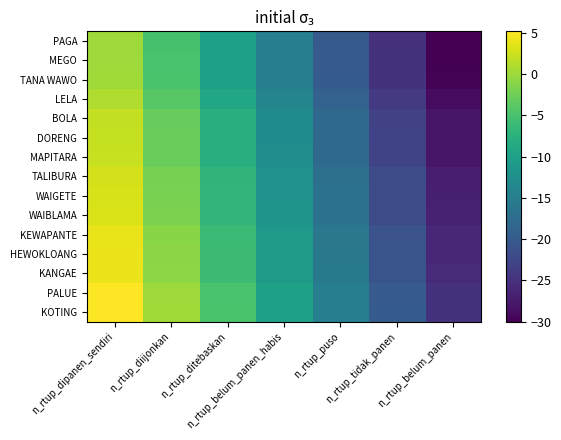

Reading left to right, transcribe all the data shown in this chart.

PAGA: n_rtup_dipanen_sendiri=0.0	n_rtup_diijonkan=-5.0	n_rtup_ditebaskan=-10.0	n_rtup_belum_panen_habis=-15.0	n_rtup_puso=-20.0	n_rtup_tidak_panen=-25.0	n_rtup_belum_panen=-30.0
MEGO: n_rtup_dipanen_sendiri=0.1	n_rtup_diijonkan=-4.9	n_rtup_ditebaskan=-9.9	n_rtup_belum_panen_habis=-14.9	n_rtup_puso=-19.9	n_rtup_tidak_panen=-24.9	n_rtup_belum_panen=-29.9
TANA WAWO: n_rtup_dipanen_sendiri=0.2	n_rtup_diijonkan=-4.8	n_rtup_ditebaskan=-9.8	n_rtup_belum_panen_habis=-14.8	n_rtup_puso=-19.8	n_rtup_tidak_panen=-24.8	n_rtup_belum_panen=-29.8
LELA: n_rtup_dipanen_sendiri=1.0	n_rtup_diijonkan=-4.0	n_rtup_ditebaskan=-9.0	n_rtup_belum_panen_habis=-14.0	n_rtup_puso=-19.0	n_rtup_tidak_panen=-24.0	n_rtup_belum_panen=-29.0
BOLA: n_rtup_dipanen_sendiri=2.0	n_rtup_diijonkan=-3.0	n_rtup_ditebaskan=-8.0	n_rtup_belum_panen_habis=-13.0	n_rtup_puso=-18.0	n_rtup_tidak_panen=-23.0	n_rtup_belum_panen=-28.0
DORENG: n_rtup_dipanen_sendiri=2.1	n_rtup_diijonkan=-2.9	n_rtup_ditebaskan=-7.9	n_rtup_belum_panen_habis=-12.9	n_rtup_puso=-17.9	n_rtup_tidak_panen=-22.9	n_rtup_belum_panen=-27.9
MAPITARA: n_rtup_dipanen_sendiri=2.2	n_rtup_diijonkan=-2.8	n_rtup_ditebaskan=-7.8	n_rtup_belum_panen_habis=-12.8	n_rtup_puso=-17.8	n_rtup_tidak_panen=-22.8	n_rtup_belum_panen=-27.8
TALIBURA: n_rtup_dipanen_sendiri=3.0	n_rtup_diijonkan=-2.0	n_rtup_ditebaskan=-7.0	n_rtup_belum_panen_habis=-12.0	n_rtup_puso=-17.0	n_rtup_tidak_panen=-22.0	n_rtup_belum_panen=-27.0
WAIGETE: n_rtup_dipanen_sendiri=3.1	n_rtup_diijonkan=-1.9	n_rtup_ditebaskan=-6.9	n_rtup_belum_panen_habis=-11.9	n_rtup_puso=-16.9	n_rtup_tidak_panen=-21.9	n_rtup_belum_panen=-26.9
WAIBLAMA: n_rtup_dipanen_sendiri=3.2	n_rtup_diijonkan=-1.8	n_rtup_ditebaskan=-6.8	n_rtup_belum_panen_habis=-11.8	n_rtup_puso=-16.8	n_rtup_tidak_panen=-21.8	n_rtup_belum_panen=-26.8
KEWAPANTE: n_rtup_dipanen_sendiri=4.0	n_rtup_diijonkan=-1.0	n_rtup_ditebaskan=-6.0	n_rtup_belum_panen_habis=-11.0	n_rtup_puso=-16.0	n_rtup_tidak_panen=-21.0	n_rtup_belum_panen=-26.0
HEWOKLOANG: n_rtup_dipanen_sendiri=4.1	n_rtup_diijonkan=-0.9	n_rtup_ditebaskan=-5.9	n_rtup_belum_panen_habis=-10.9	n_rtup_puso=-15.9	n_rtup_tidak_panen=-20.9	n_rtup_belum_panen=-25.9
KANGAE: n_rtup_dipanen_sendiri=4.2	n_rtup_diijonkan=-0.8	n_rtup_ditebaskan=-5.8	n_rtup_belum_panen_habis=-10.8	n_rtup_puso=-15.8	n_rtup_tidak_panen=-20.8	n_rtup_belum_panen=-25.8
PALUE: n_rtup_dipanen_sendiri=5.1	n_rtup_diijonkan=0.1	n_rtup_ditebaskan=-4.9	n_rtup_belum_panen_habis=-9.9	n_rtup_puso=-14.9	n_rtup_tidak_panen=-19.9	n_rtup_belum_panen=-24.9
KOTING: n_rtup_dipanen_sendiri=5.2	n_rtup_diijonkan=0.2	n_rtup_ditebaskan=-4.8	n_rtup_belum_panen_habis=-9.8	n_rtup_puso=-14.8	n_rtup_tidak_panen=-19.8	n_rtup_belum_panen=-24.8